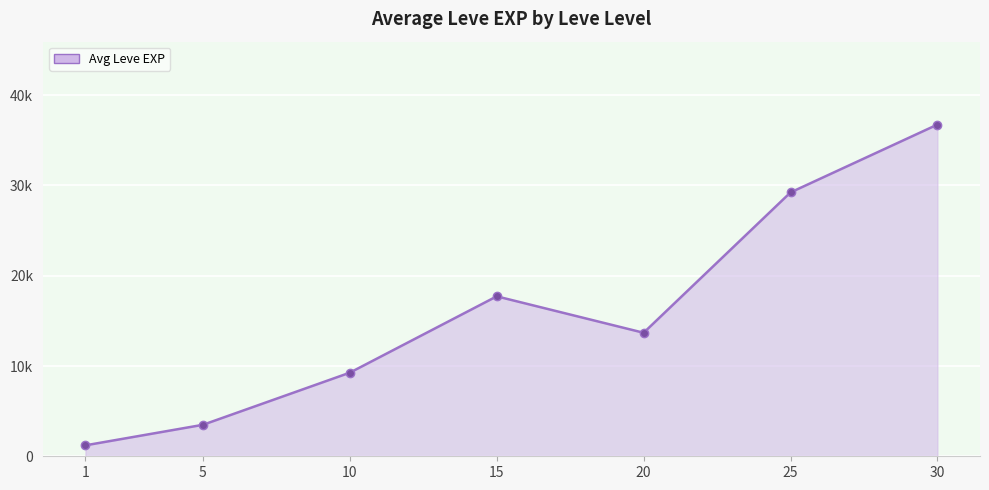

Does the chart have visible grid lines?

Yes